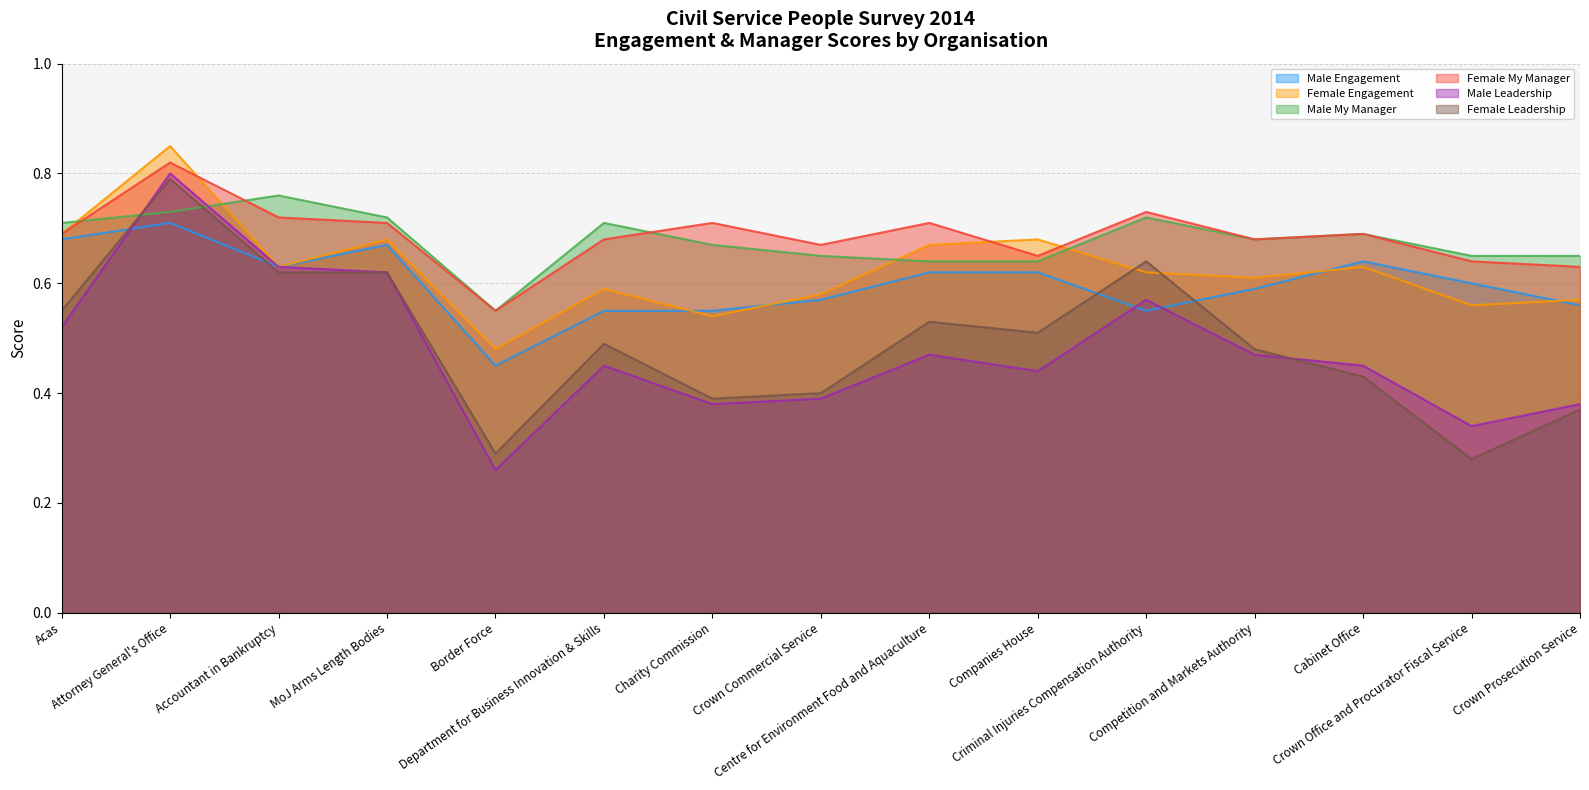

What position from the left is Department for Business Innovation & Skills?

6